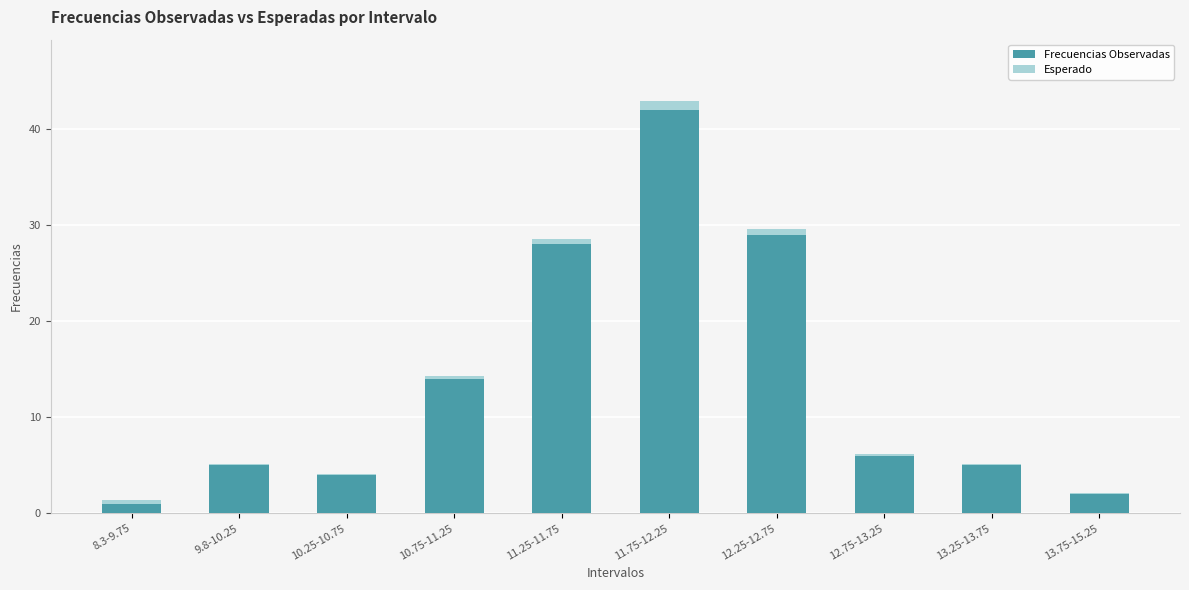

At which category is the sum across all series the highest?

11.75-12.25